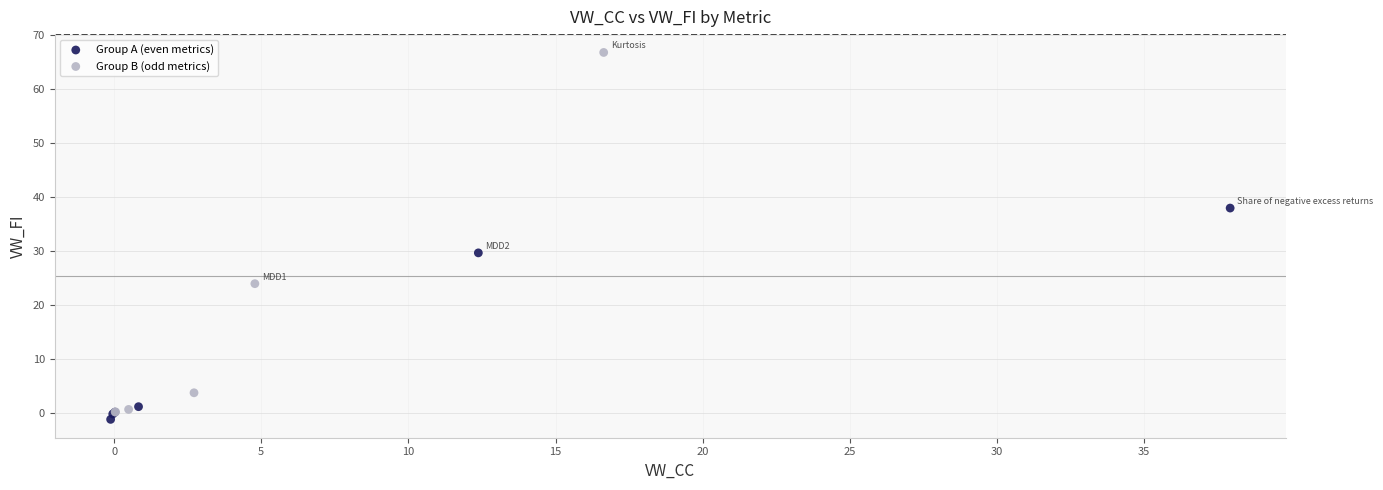

Which series contains the highest Y value?

Group B (odd metrics)